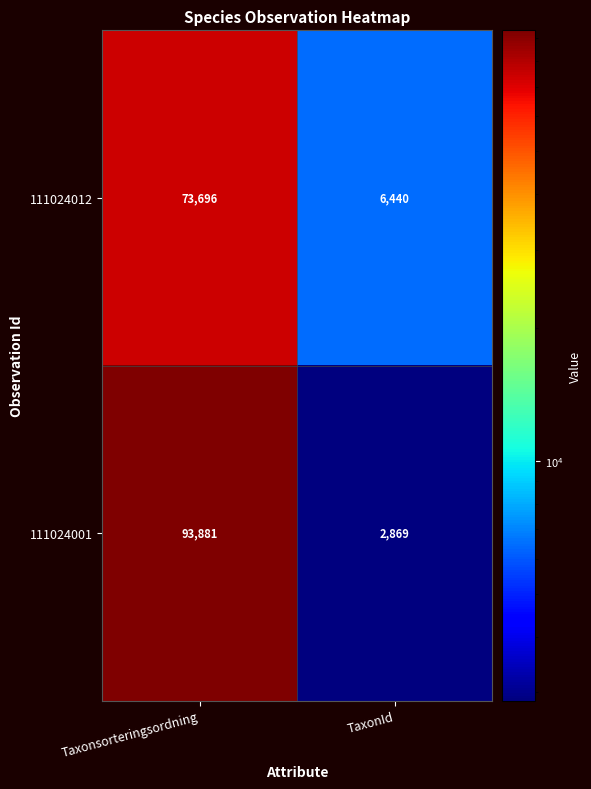

Which category has the highest value in the 111024012 series?

Taxonsorteringsordning